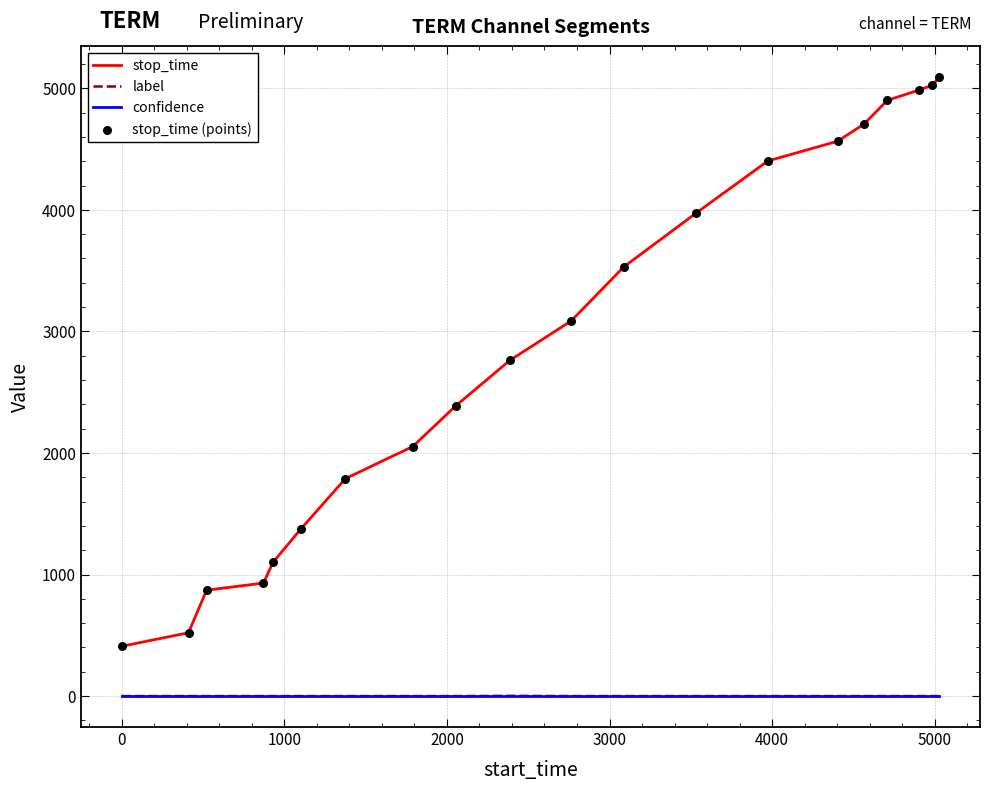

Which series has the largest range (max minus min)?

stop_time